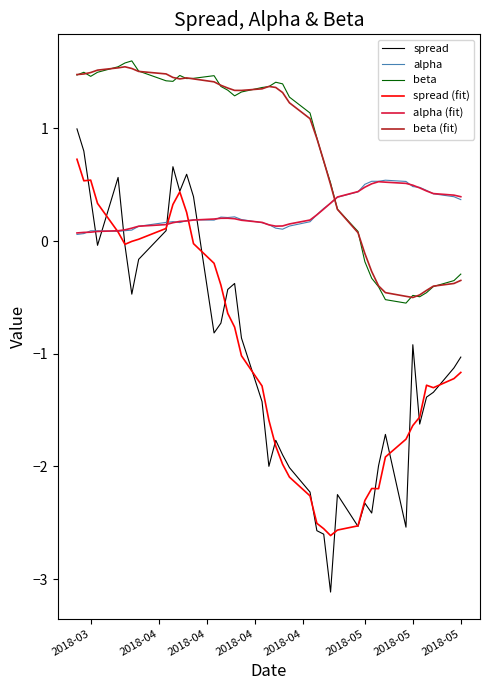

Which series has the widest spread of values?

spread